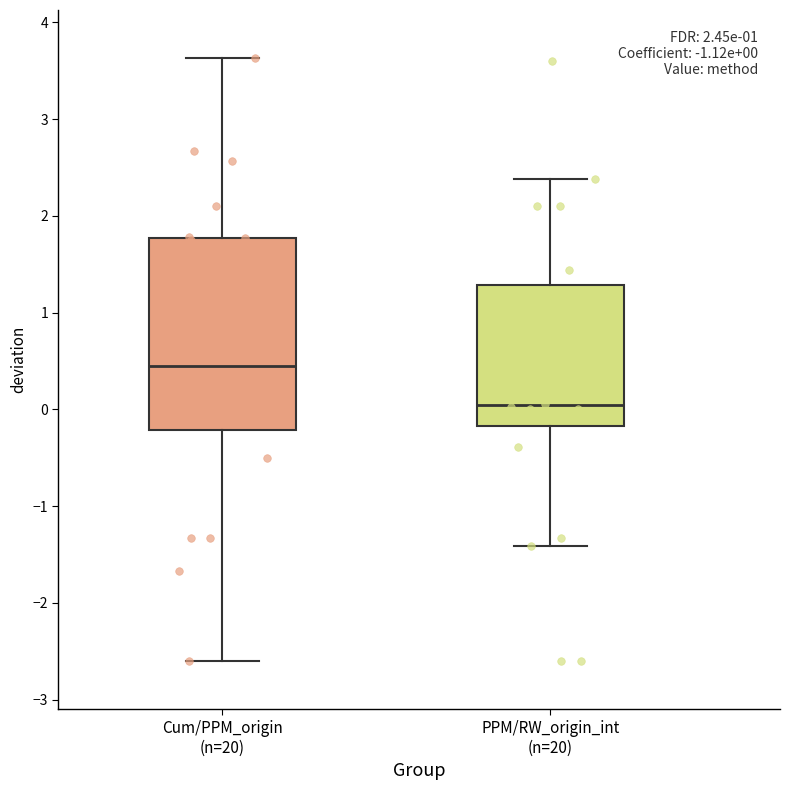

Which box has the highest median line?

Cum/PPM_origin (n=20)